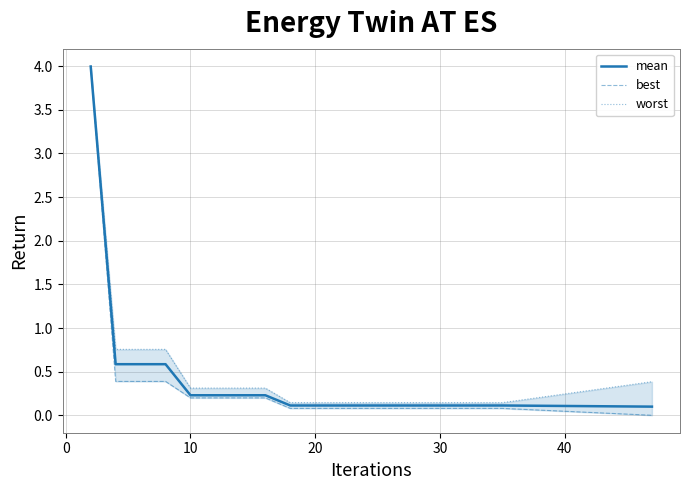

Is it true that mean equals 0.2 at 10?

True